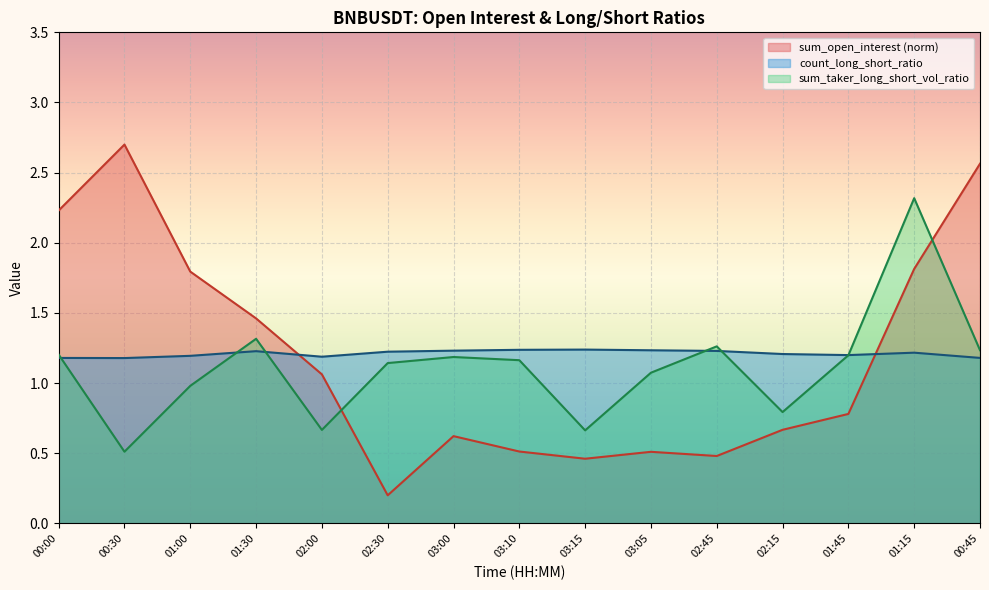

At which category is the sum across all series the highest?

01:15